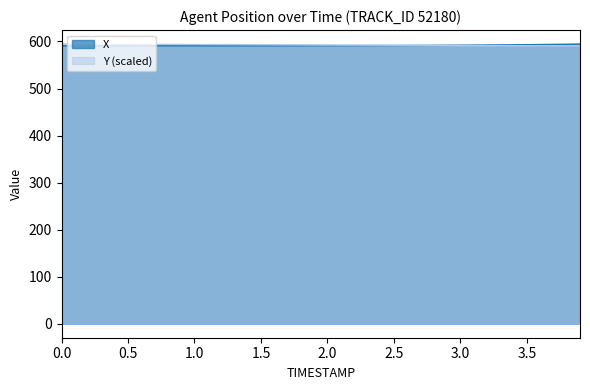

How many intersections are there between X and Y?

1